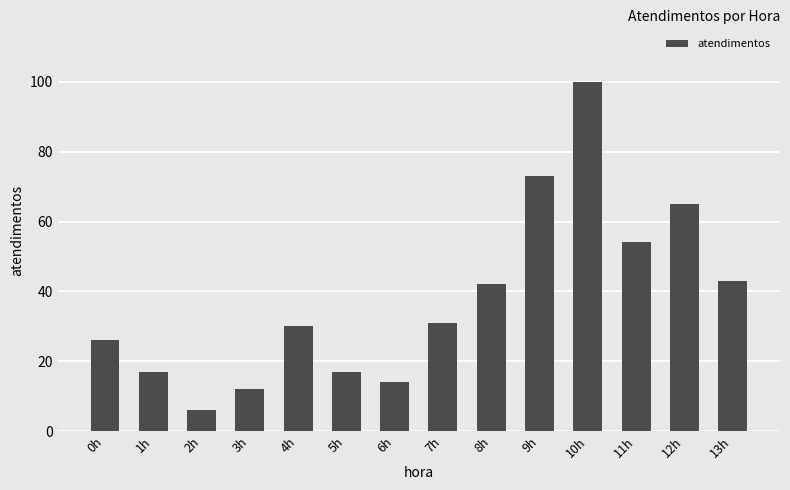

Read the value at 5h.

17